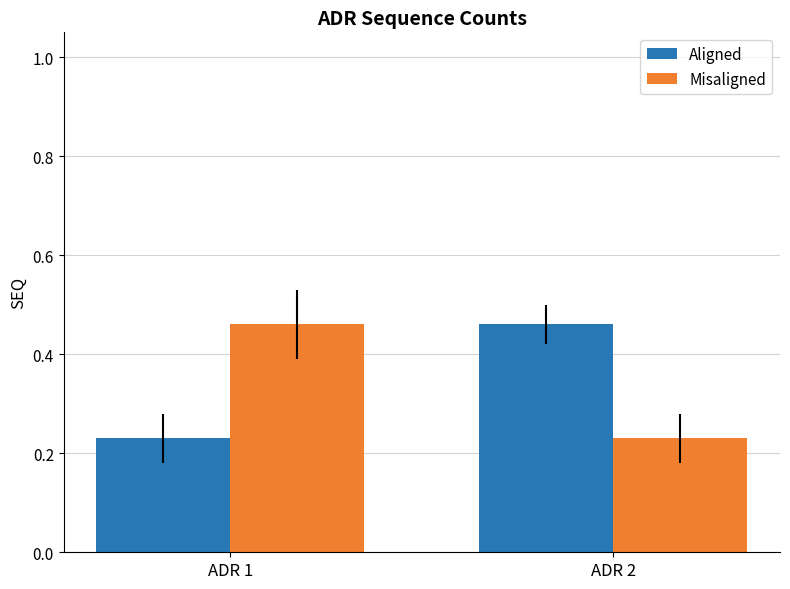

At which label is Misaligned closest to 0?

ADR 2